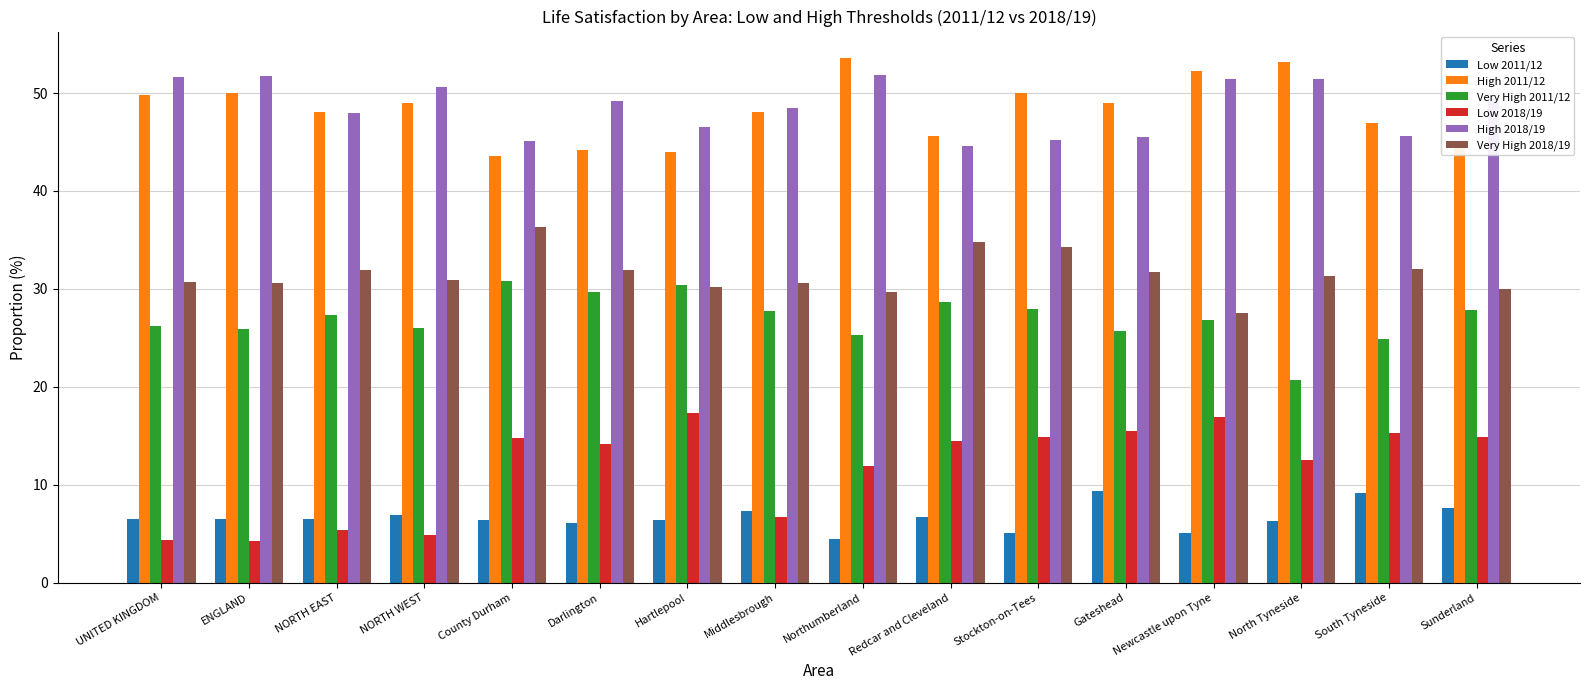

What is the sum of all Low 2018/19 values?

188.5